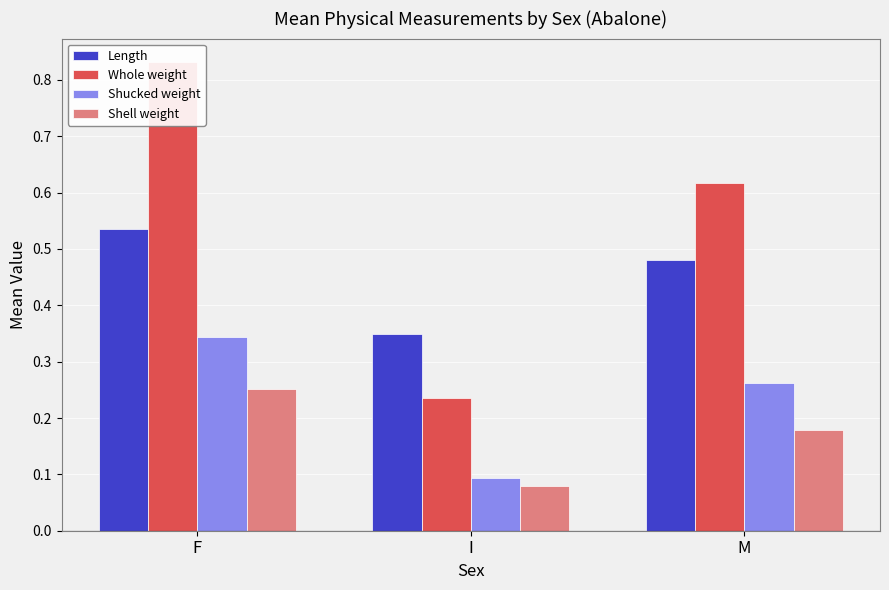

Are the bars horizontal?

No